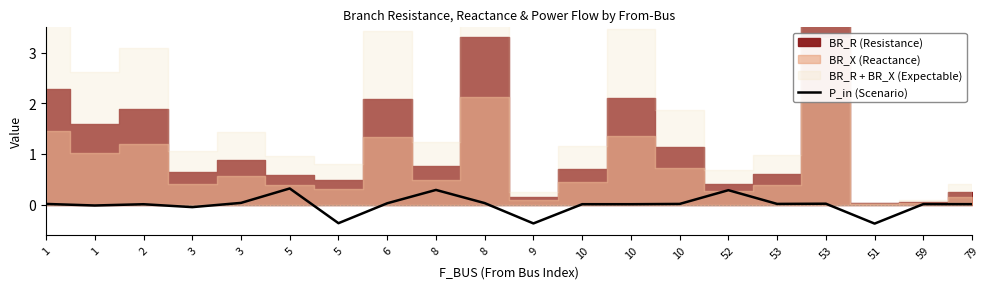

At which label is the value closest to 0?

2